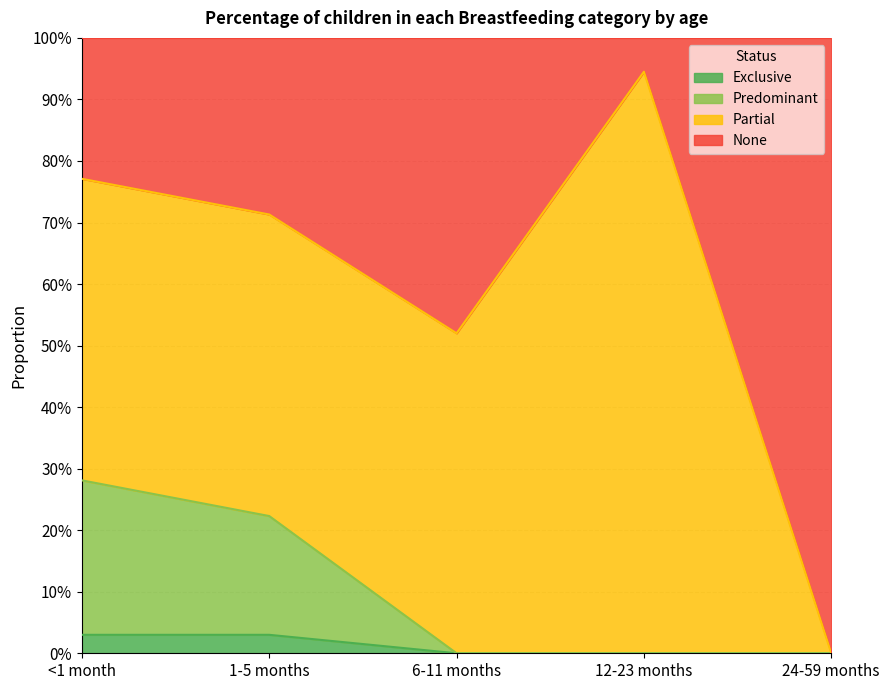

Which series has the largest range (max minus min)?

None